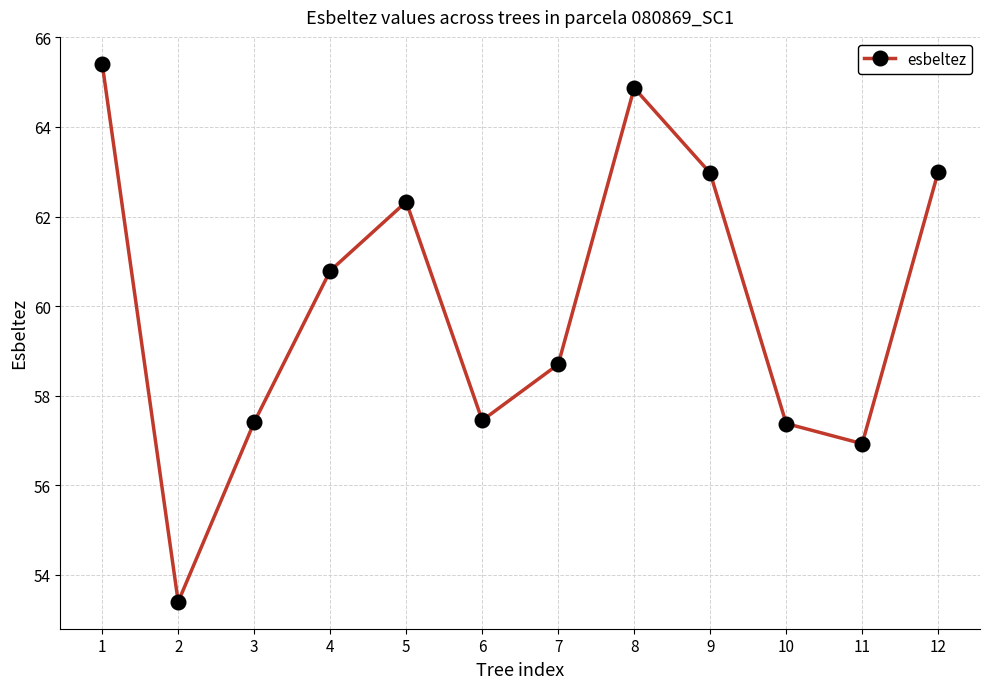

What is the approximate value at 10?

57.4